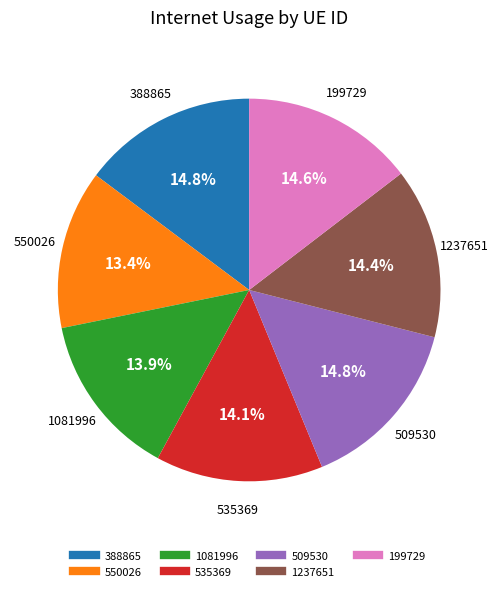

What percentage is the 199729 slice, to the nearest percent?

15%